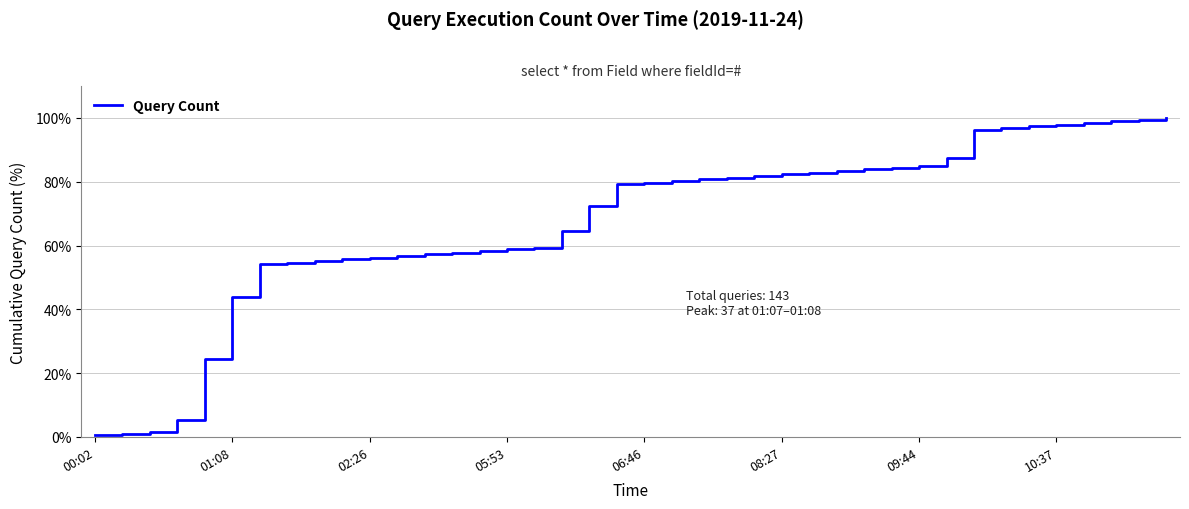

What is the difference between the maximum and minimum values?

99.5